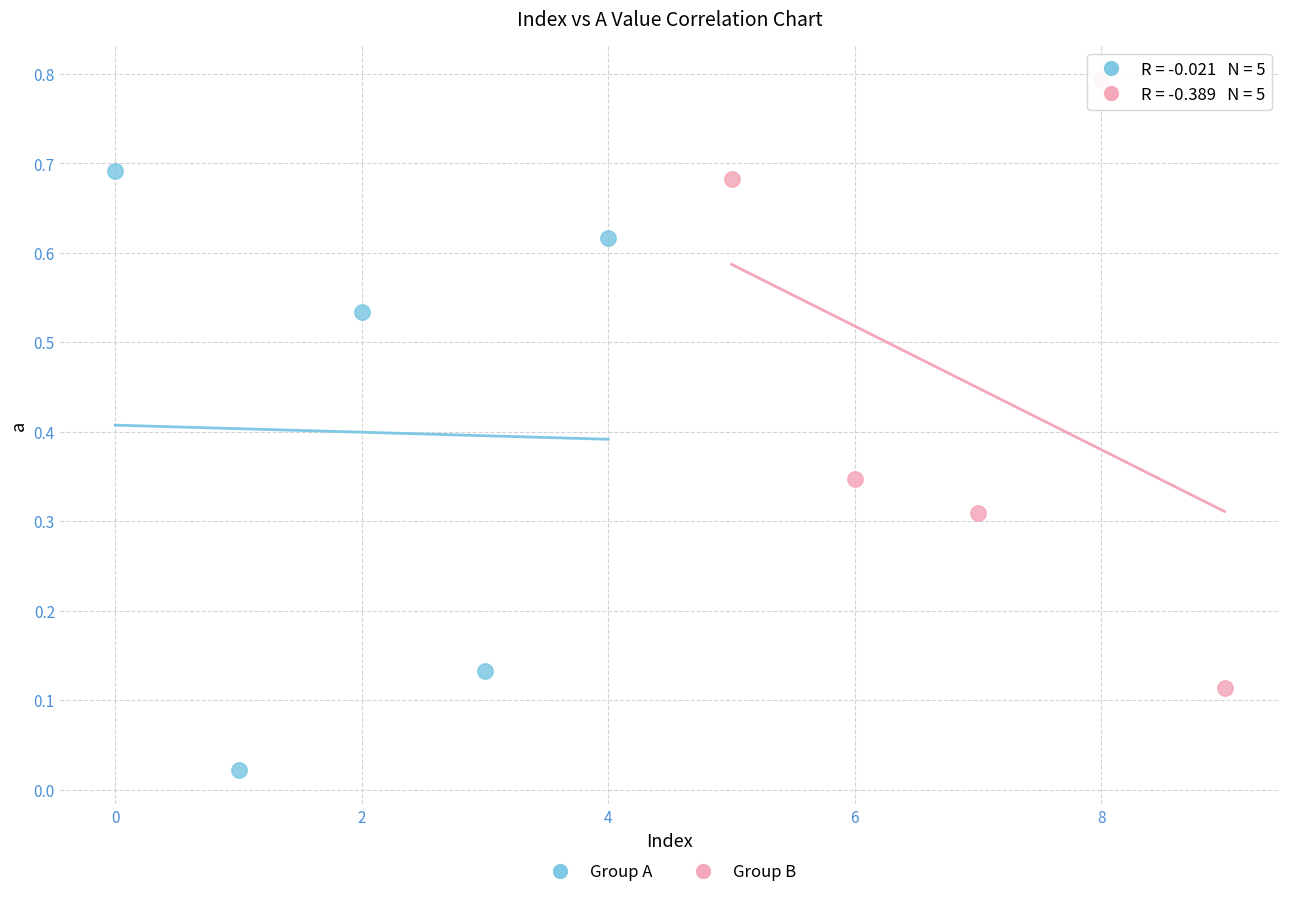

Which series contains the lowest Y value?

Group A